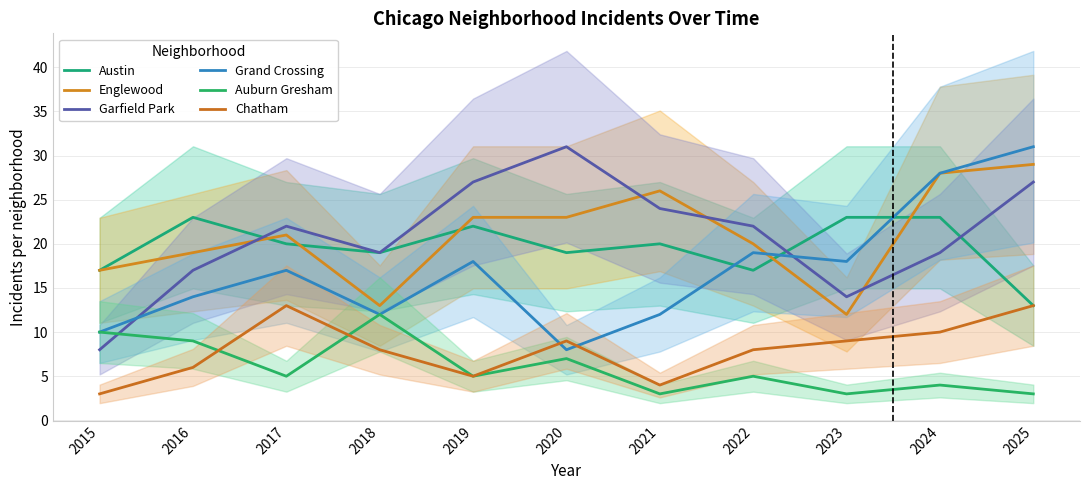

How many lines are shown in the chart?

6